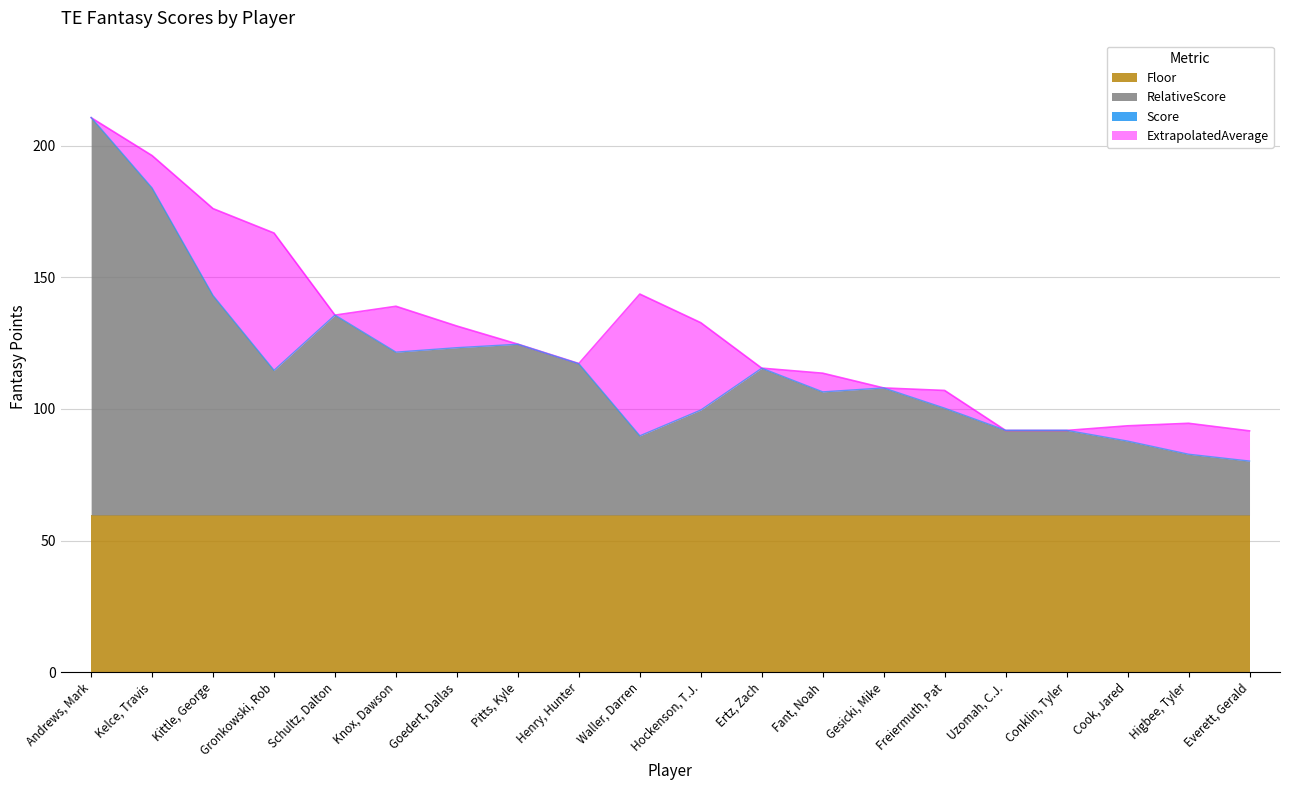

List the labels in order of Score value, smallest first.

Everett, Gerald, Higbee, Tyler, Cook, Jared, Waller, Darren, Uzomah, C.J., Conklin, Tyler, Hockenson, T.J., Freiermuth, Pat, Fant, Noah, Gesicki, Mike, Gronkowski, Rob, Ertz, Zach, Henry, Hunter, Knox, Dawson, Goedert, Dallas, Pitts, Kyle, Schultz, Dalton, Kittle, George, Kelce, Travis, Andrews, Mark